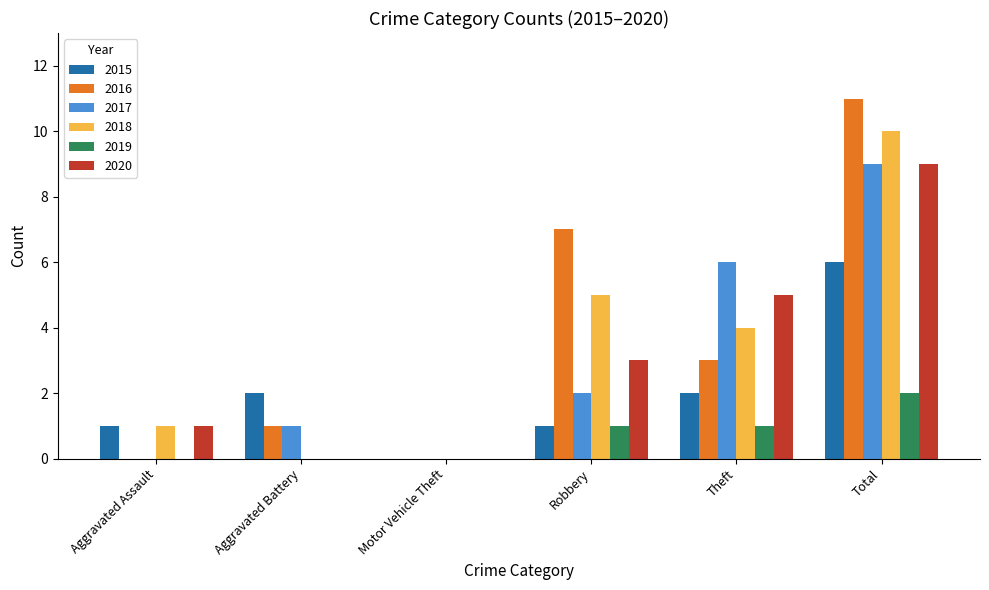

Reading left to right, extract all data points from this chart.

2015: Aggravated Assault=1	Aggravated Battery=2	Motor Vehicle Theft=0	Robbery=1	Theft=2	Total=6
2016: Aggravated Assault=0	Aggravated Battery=1	Motor Vehicle Theft=0	Robbery=7	Theft=3	Total=11
2017: Aggravated Assault=0	Aggravated Battery=1	Motor Vehicle Theft=0	Robbery=2	Theft=6	Total=9
2018: Aggravated Assault=1	Aggravated Battery=0	Motor Vehicle Theft=0	Robbery=5	Theft=4	Total=10
2019: Aggravated Assault=0	Aggravated Battery=0	Motor Vehicle Theft=0	Robbery=1	Theft=1	Total=2
2020: Aggravated Assault=1	Aggravated Battery=0	Motor Vehicle Theft=0	Robbery=3	Theft=5	Total=9